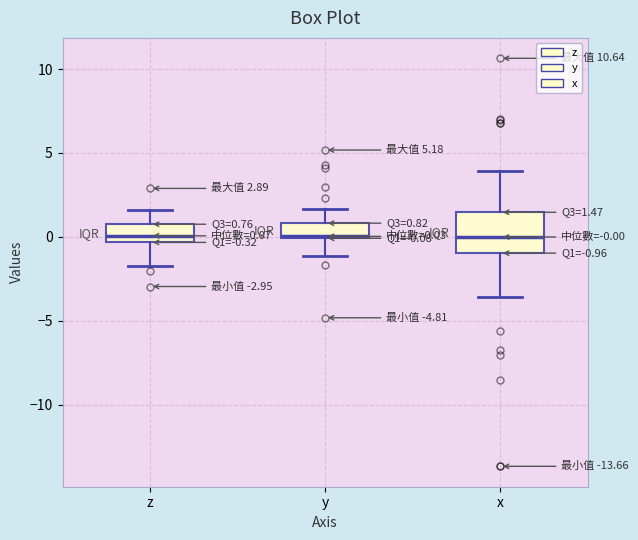

Which box is the tallest, from its lower edge to its upper edge?

x